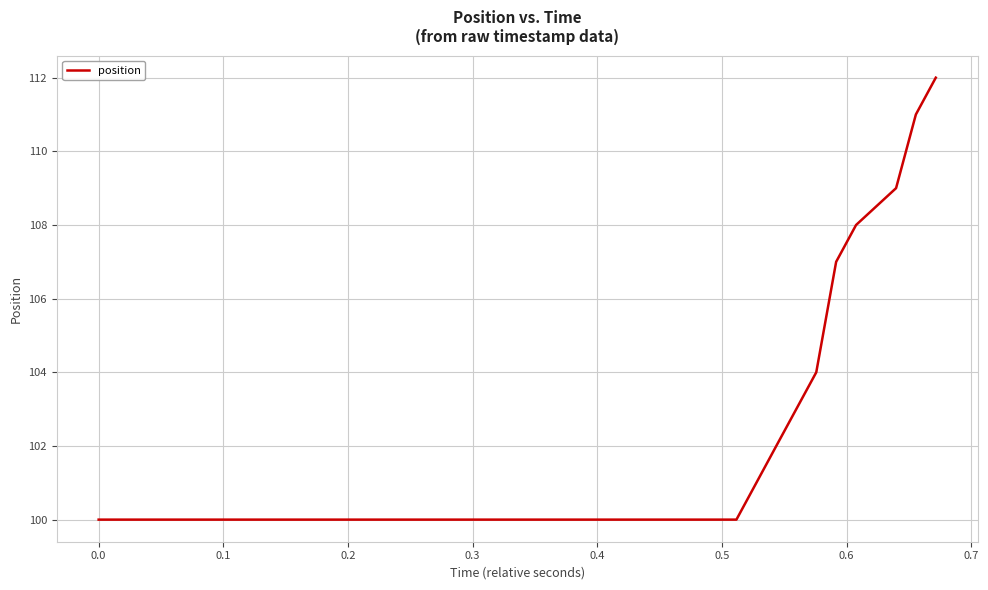

What is the smallest value displayed?

100